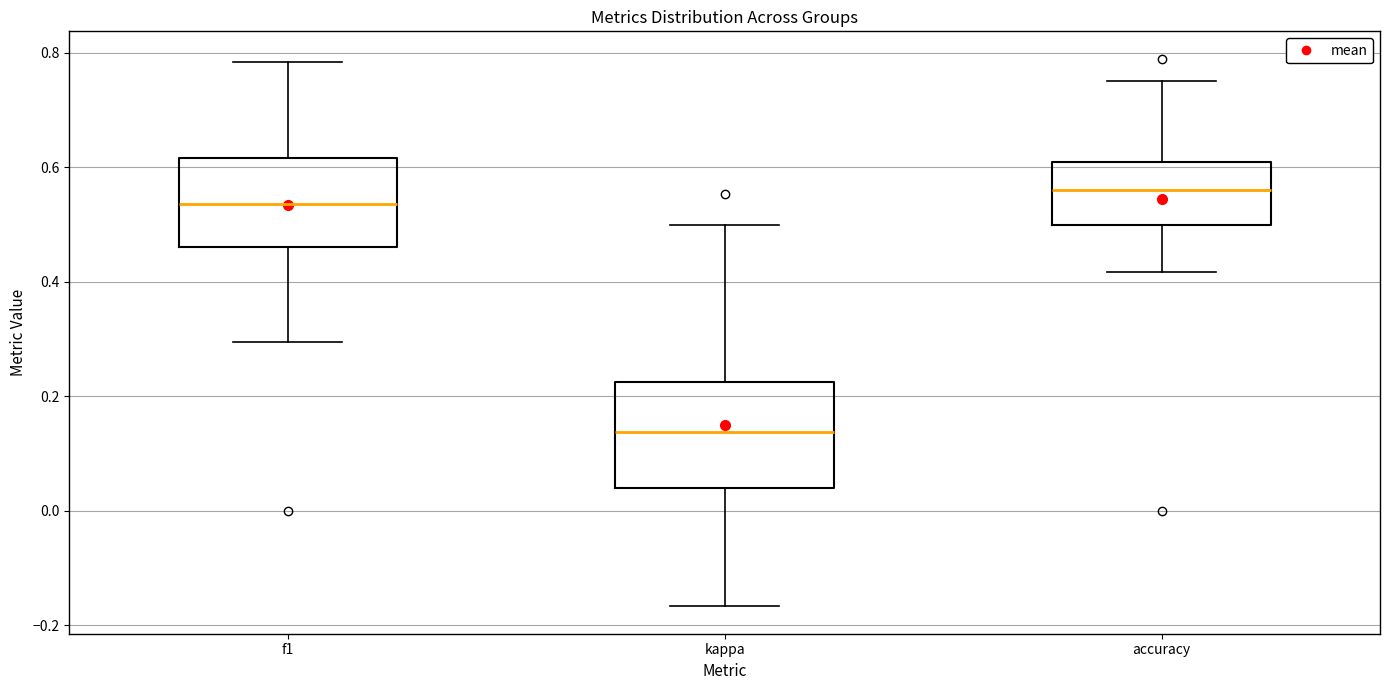

Reading left to right, transcribe this box plot: for each box, give where its median line is, the range the box spans, and where its two whiskers end, as read against the y-axis. The values are not printed on the chart, so give them approximately, as read against the axis.

f1: median 0.54, box 0.46 to 0.62, whiskers 0.30 to 0.78
kappa: median 0.14, box 0.04 to 0.22, whiskers -0.16 to 0.50
accuracy: median 0.56, box 0.50 to 0.60, whiskers 0.42 to 0.76